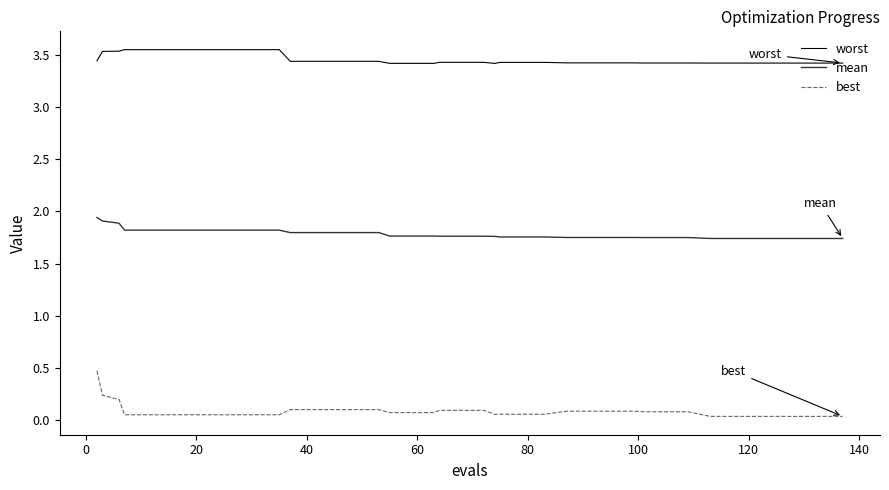

Which series has the widest spread of values?

best